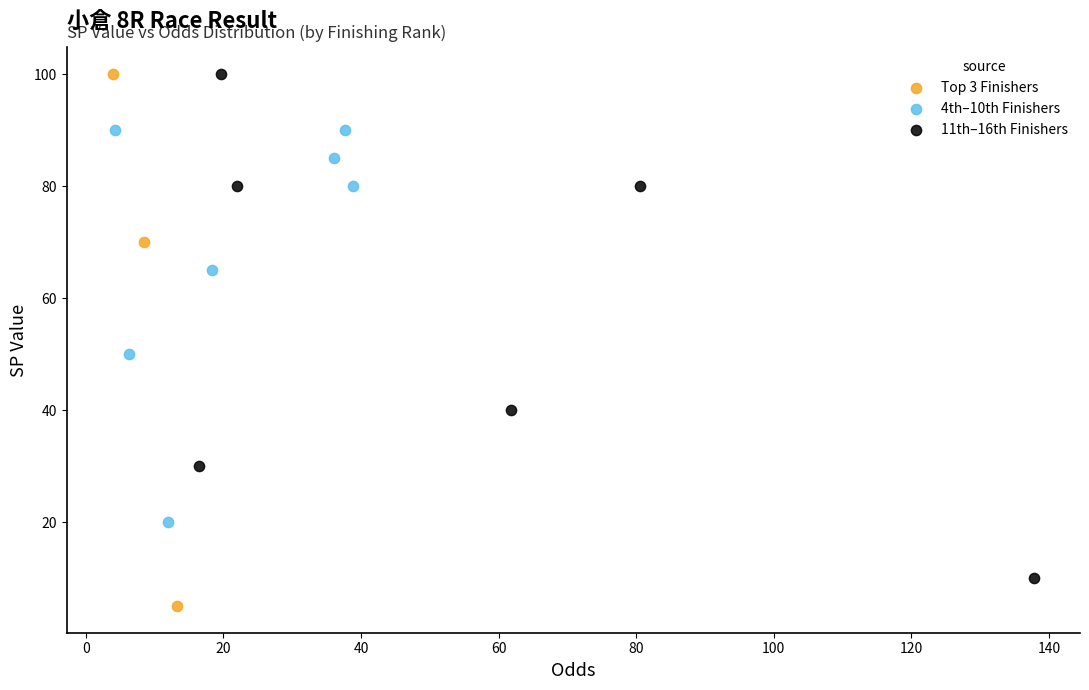

Which series reaches the minimum Y coordinate?

Top 3 Finishers